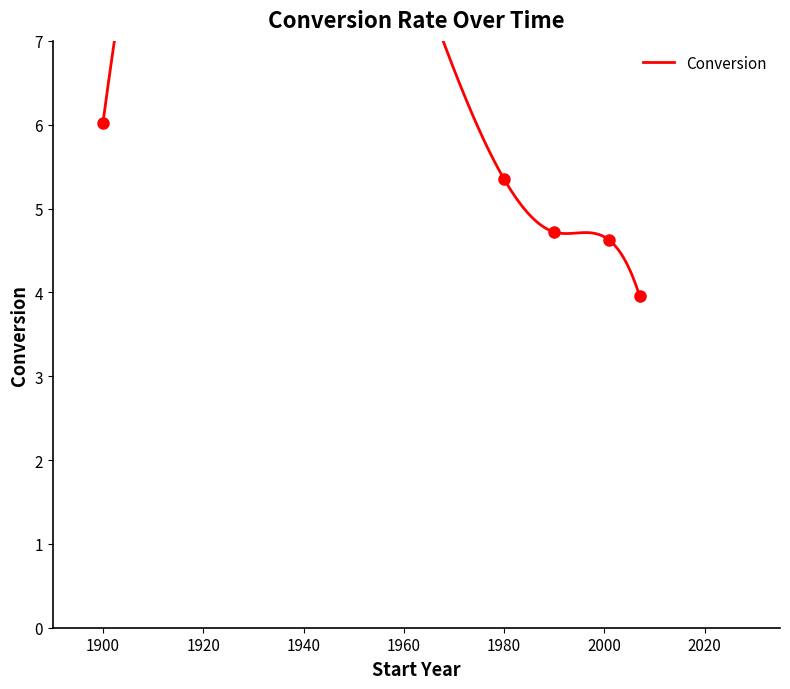

What is the change in value from 1980 to 1990?

-0.6